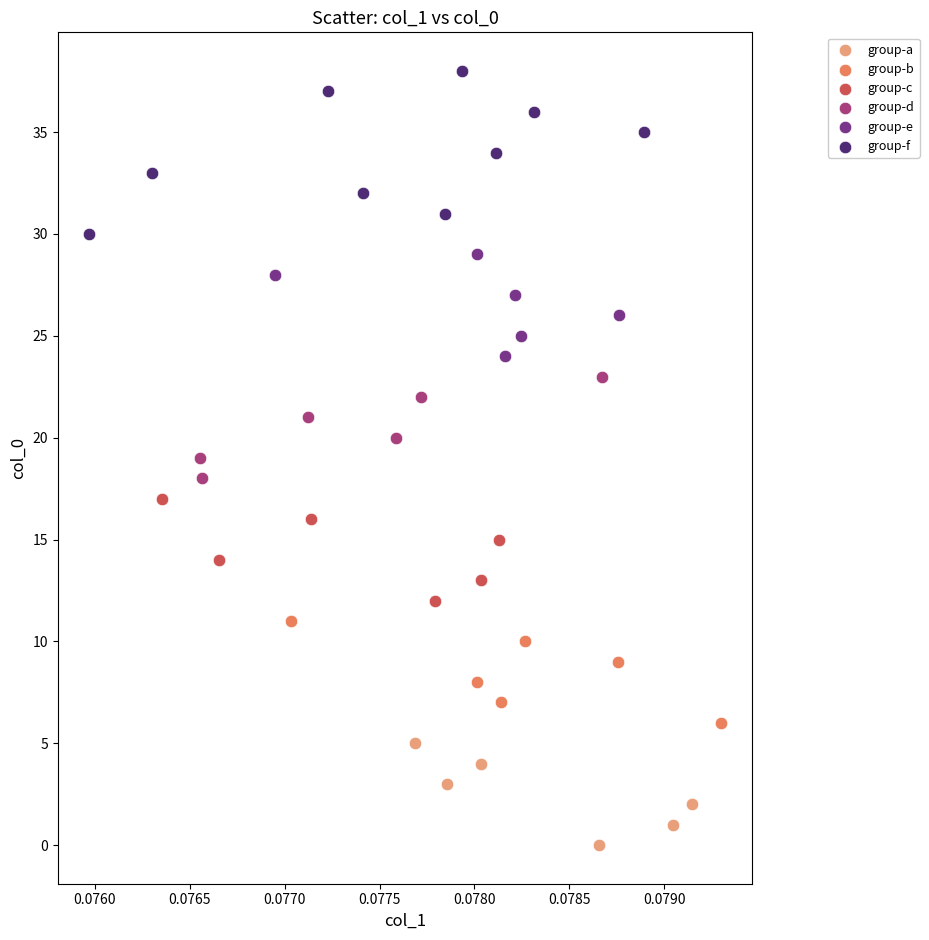

Which series has the largest Y range (max minus min)?

group-f